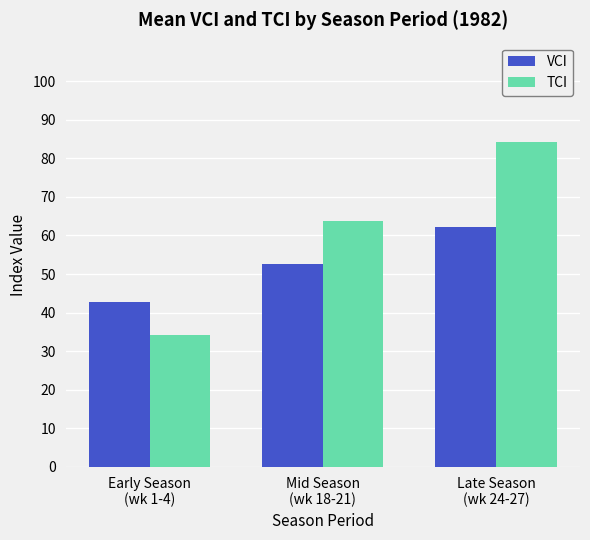

Between Early Season
(wk 1-4) and Late Season
(wk 24-27), which series saw the biggest shift?

TCI